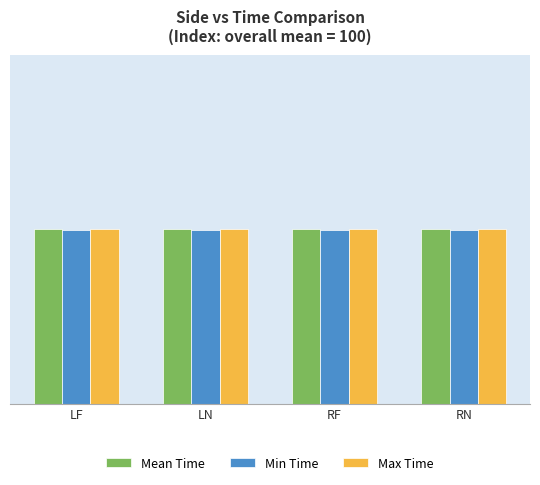

List the series in order of their peak value, lowest first.

Min Time, Mean Time, Max Time